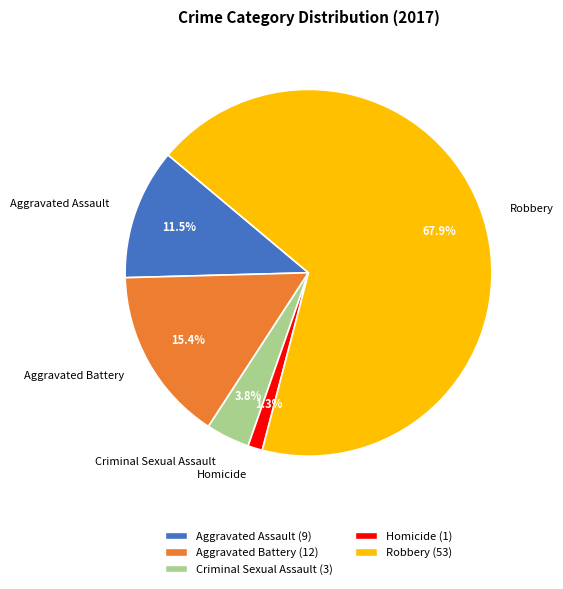

Which slice is the largest?

Robbery